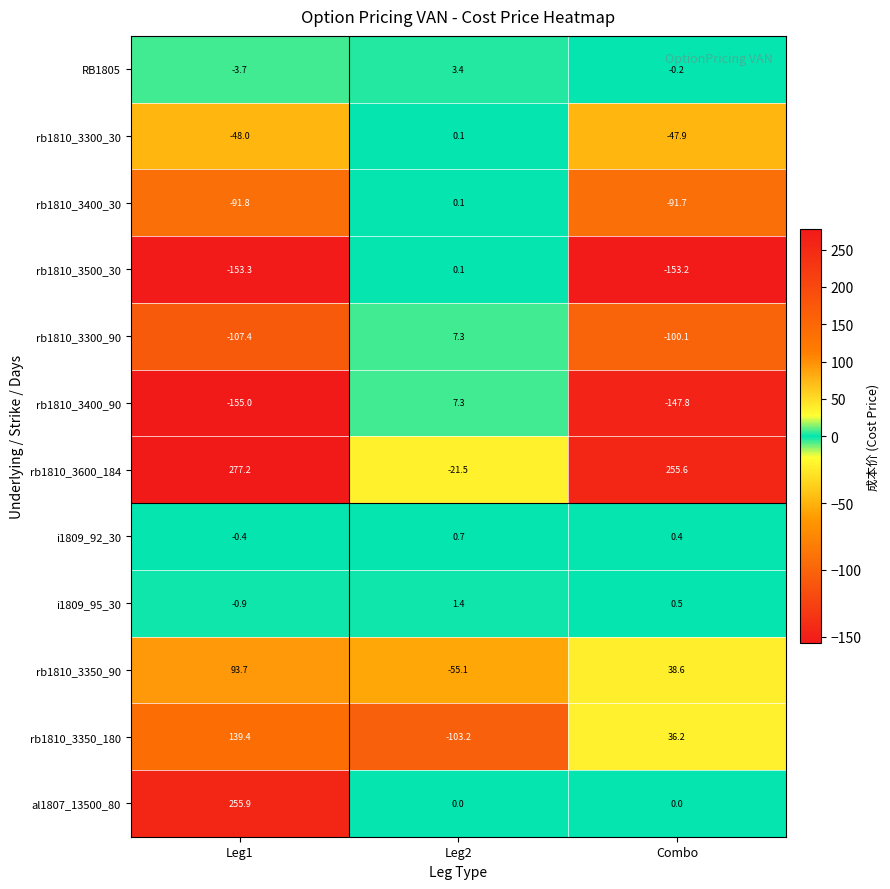

What is the total value across all series at Combo?

-209.6